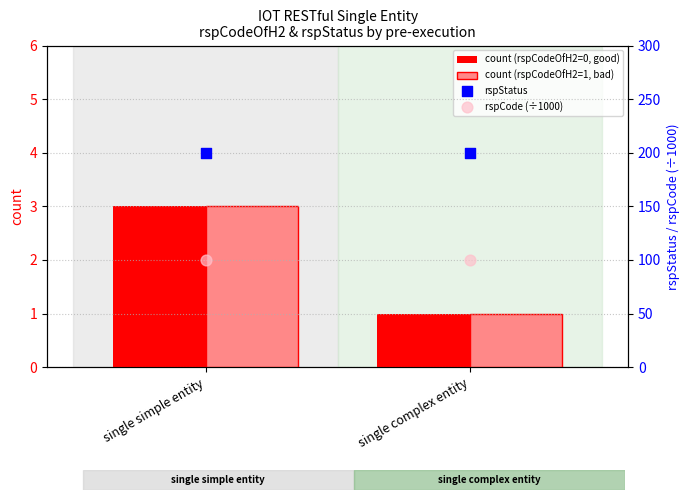

Which series contains the lowest Y value?

count (rspCodeOfH2=0, good)